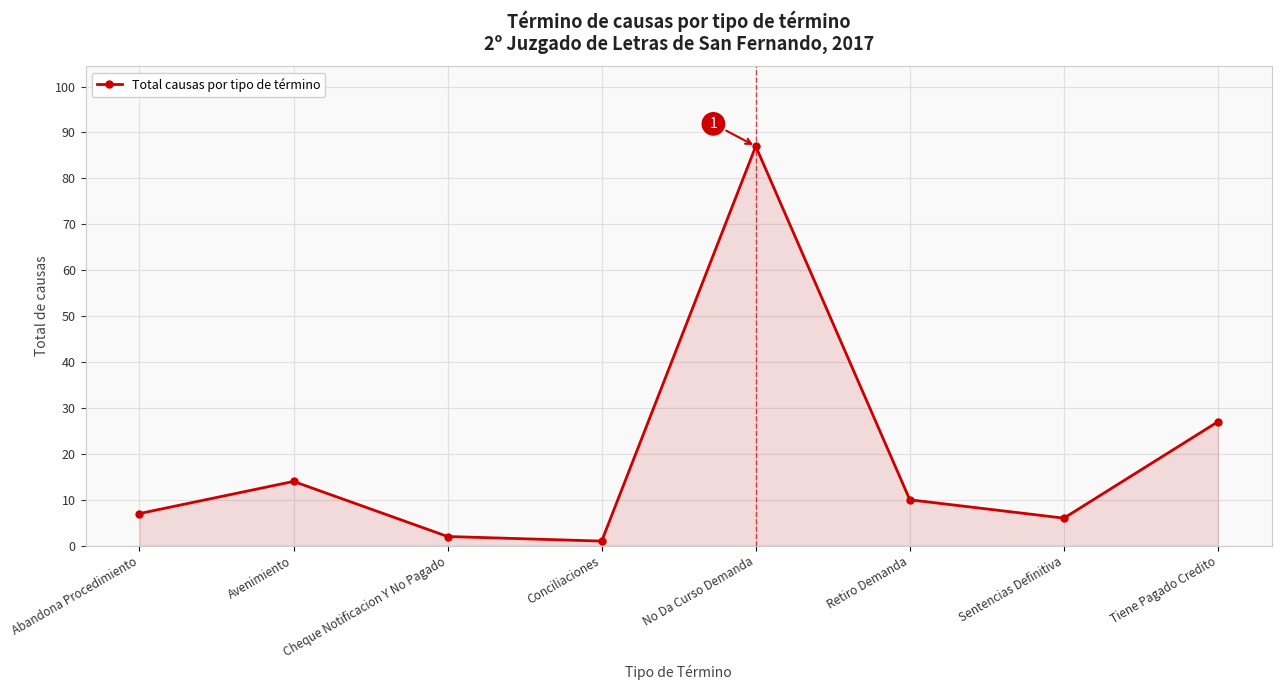

How many values are below 10?

4